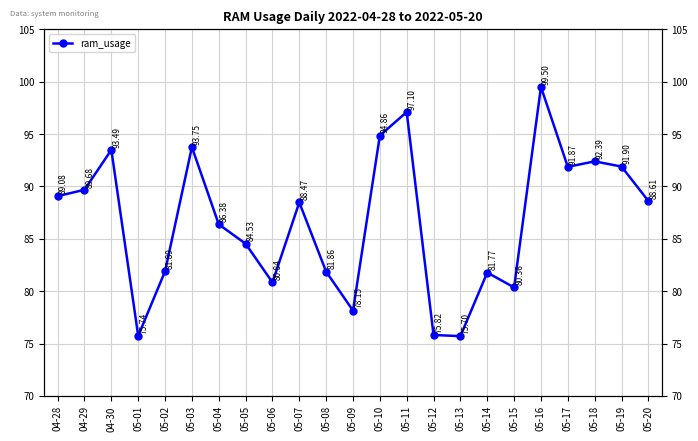

Read the value at 05-17.

91.9